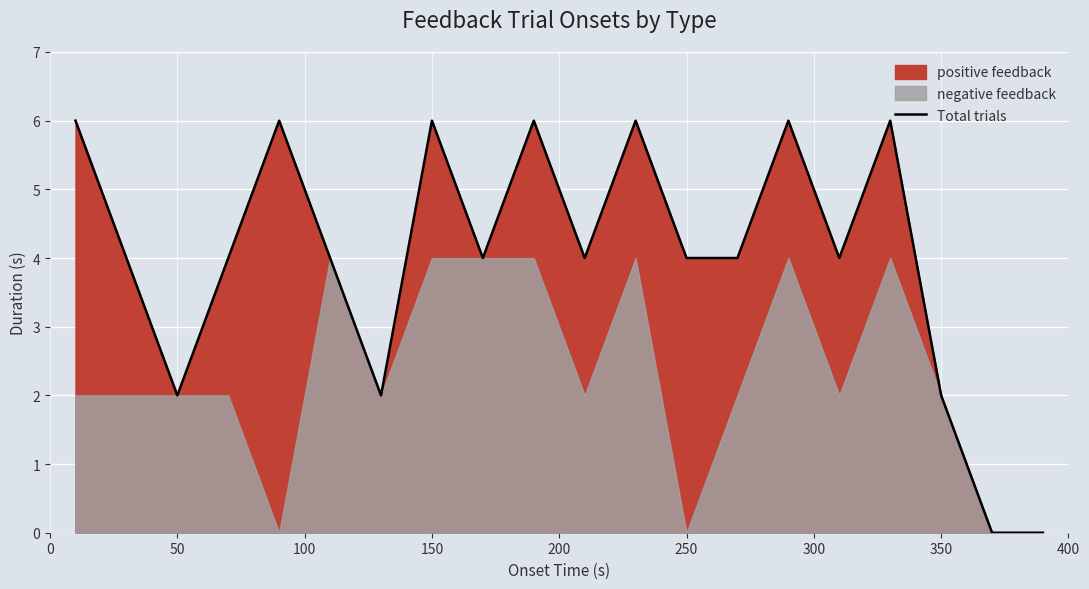

Where is the data nearest to the value 3?

50